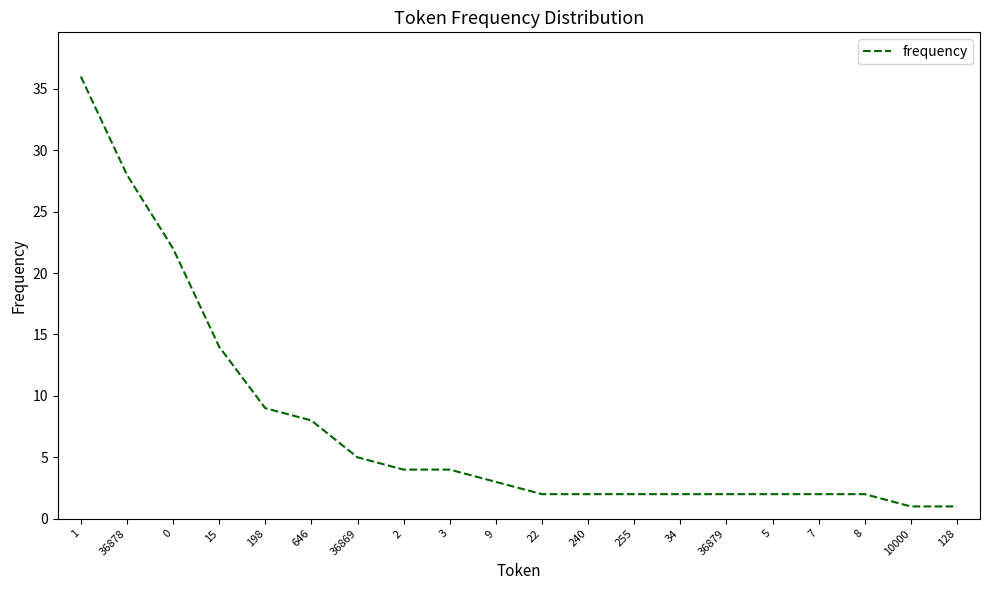

What is the change in value from 646 to 22?

-6